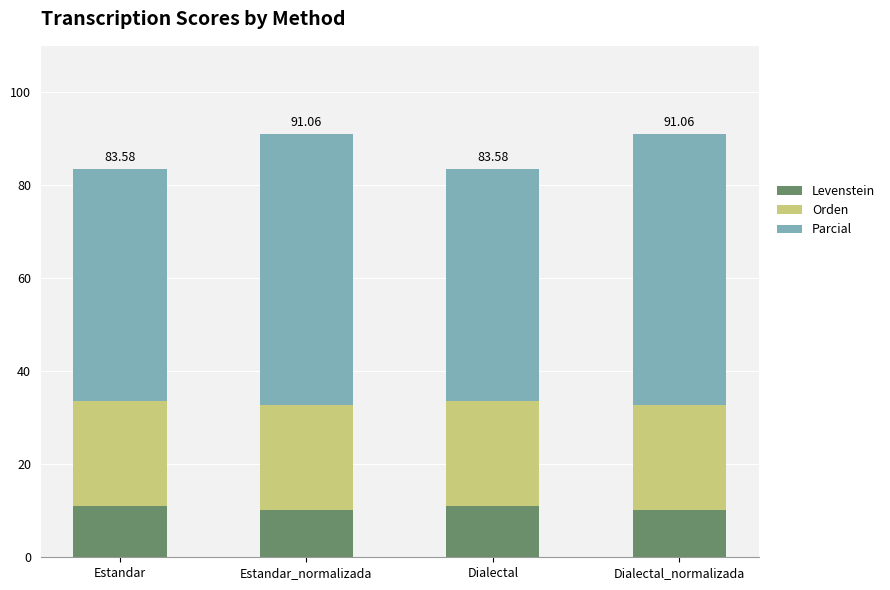

Are the bars grouped side by side (vs. stacked)?

No